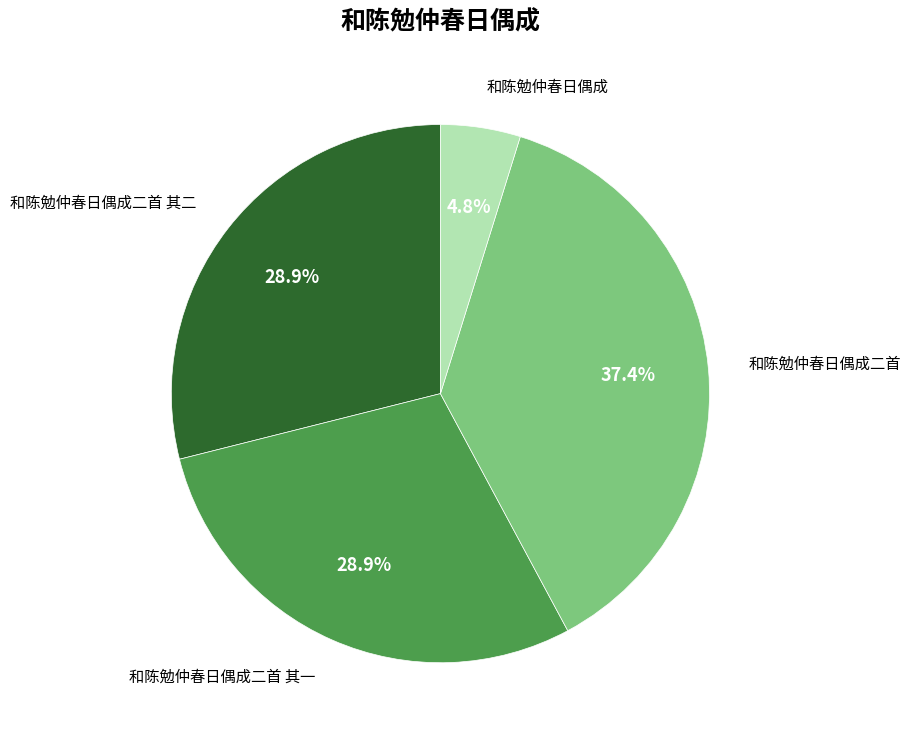

Is there a majority slice in this chart?

No